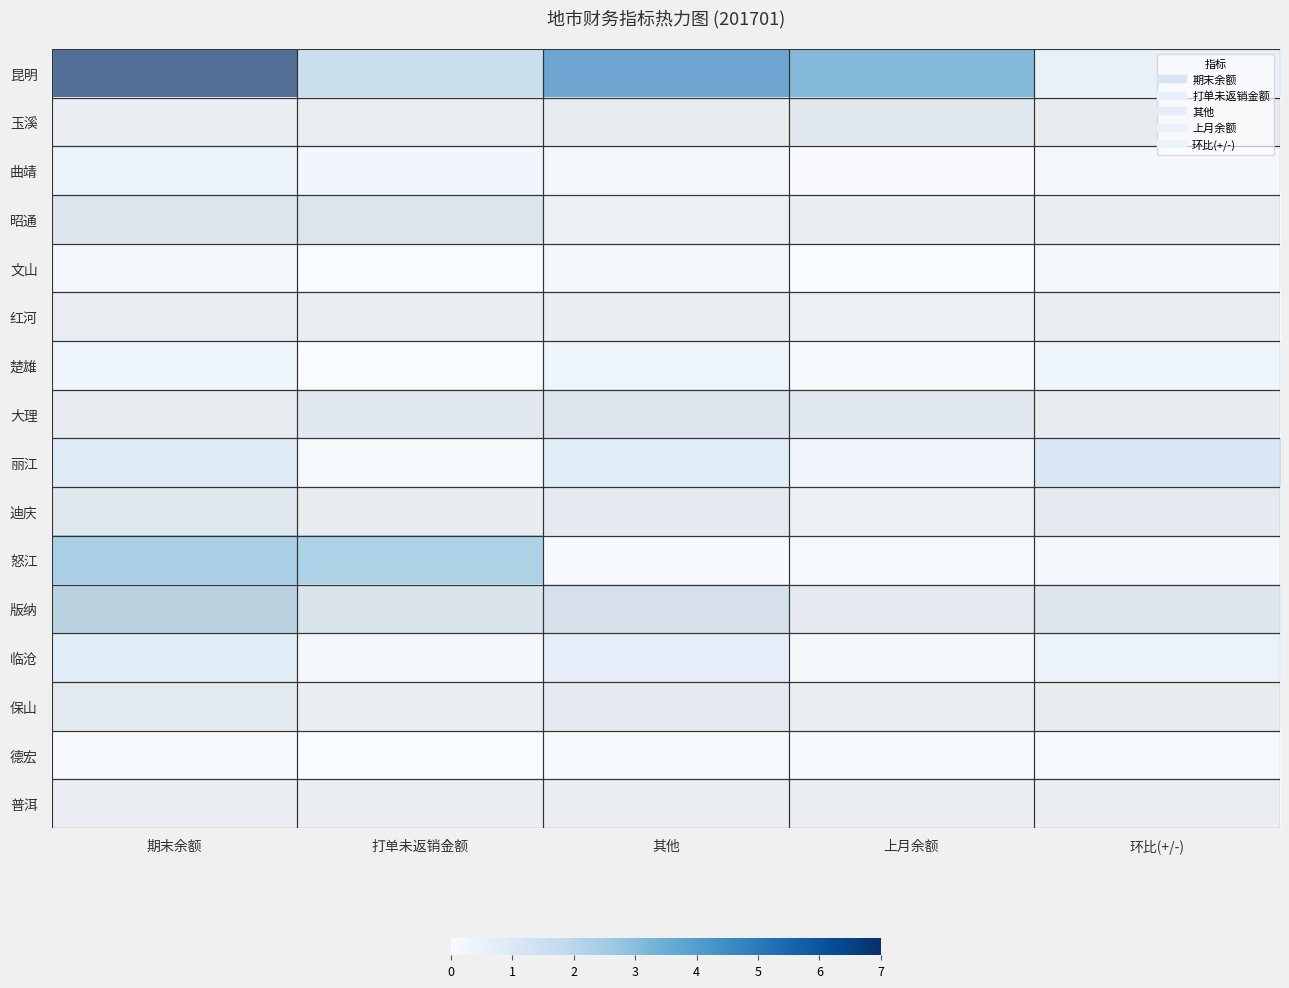

How many data points does each series have?

5